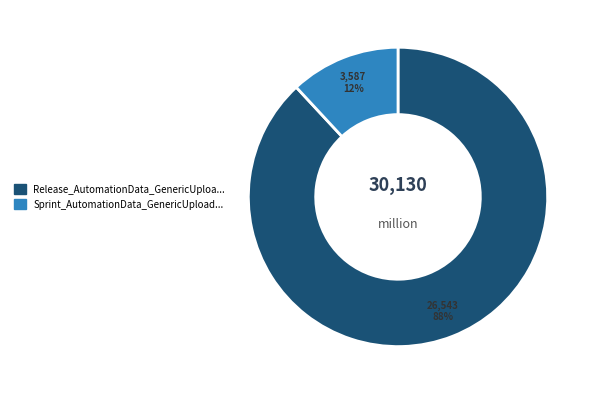

To the nearest percent, what is the average slice percentage?

50%